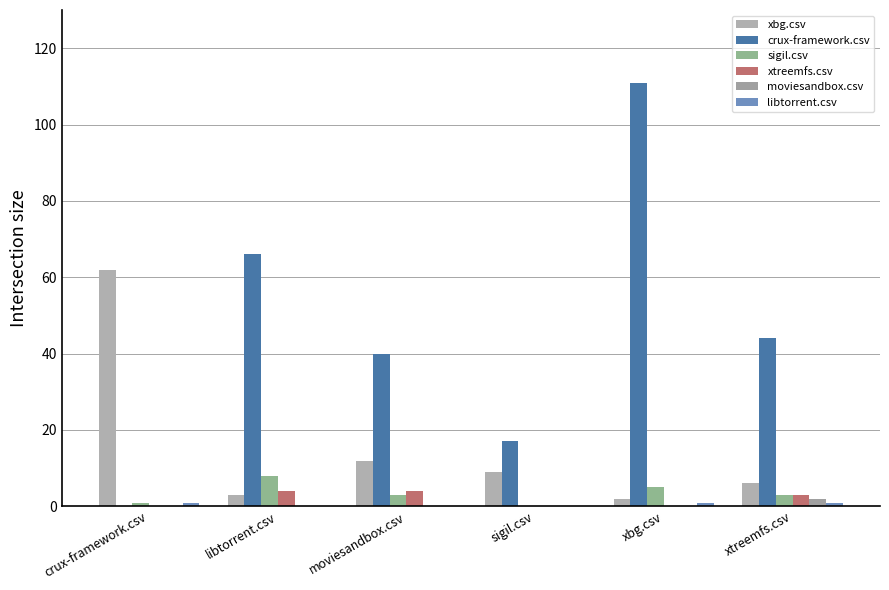

Are the bars grouped side by side (vs. stacked)?

Yes